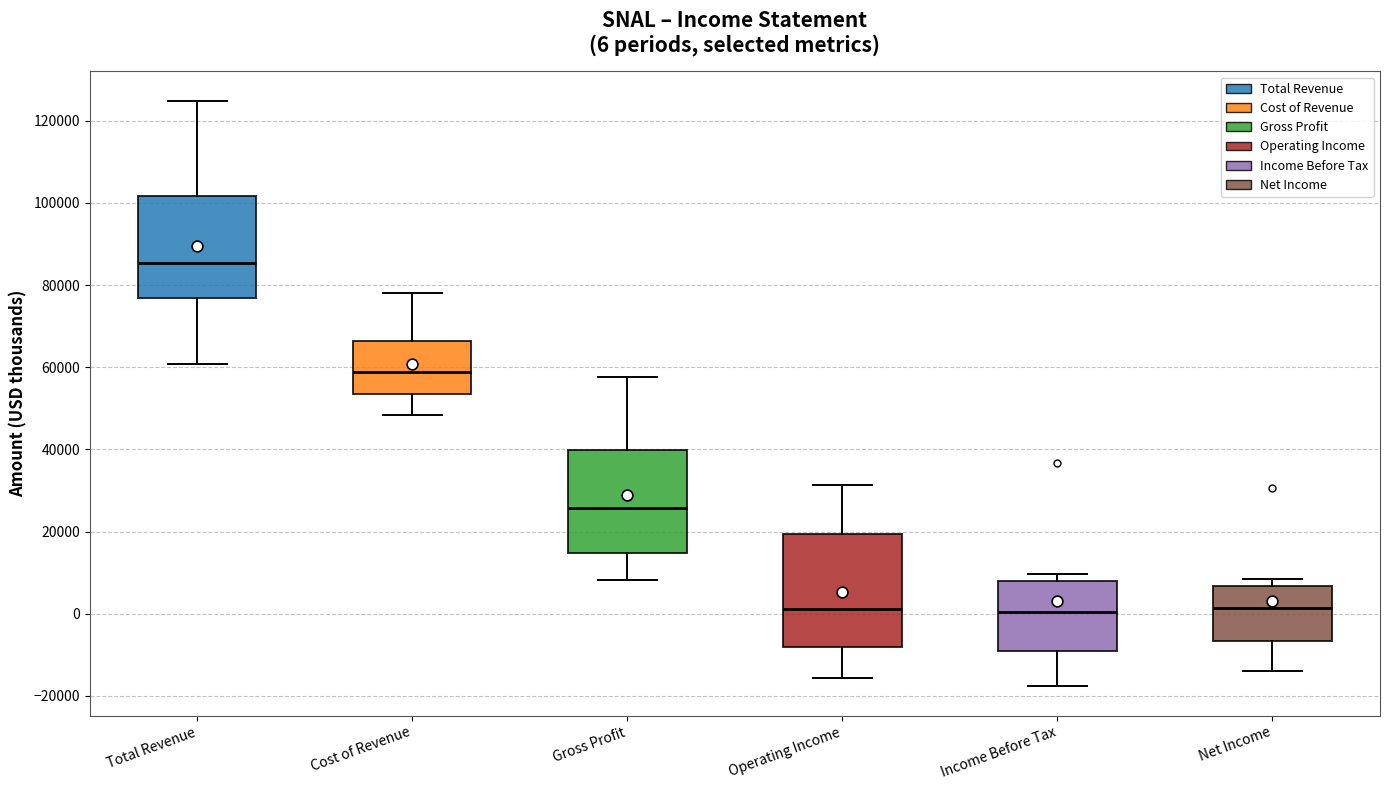

Which box's median line is the highest?

Total Revenue